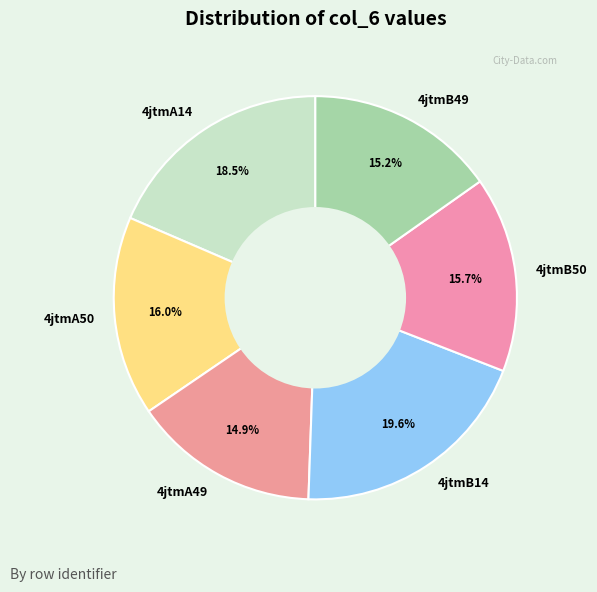

What portion of the pie excludes 4jtmB49?

84.8%